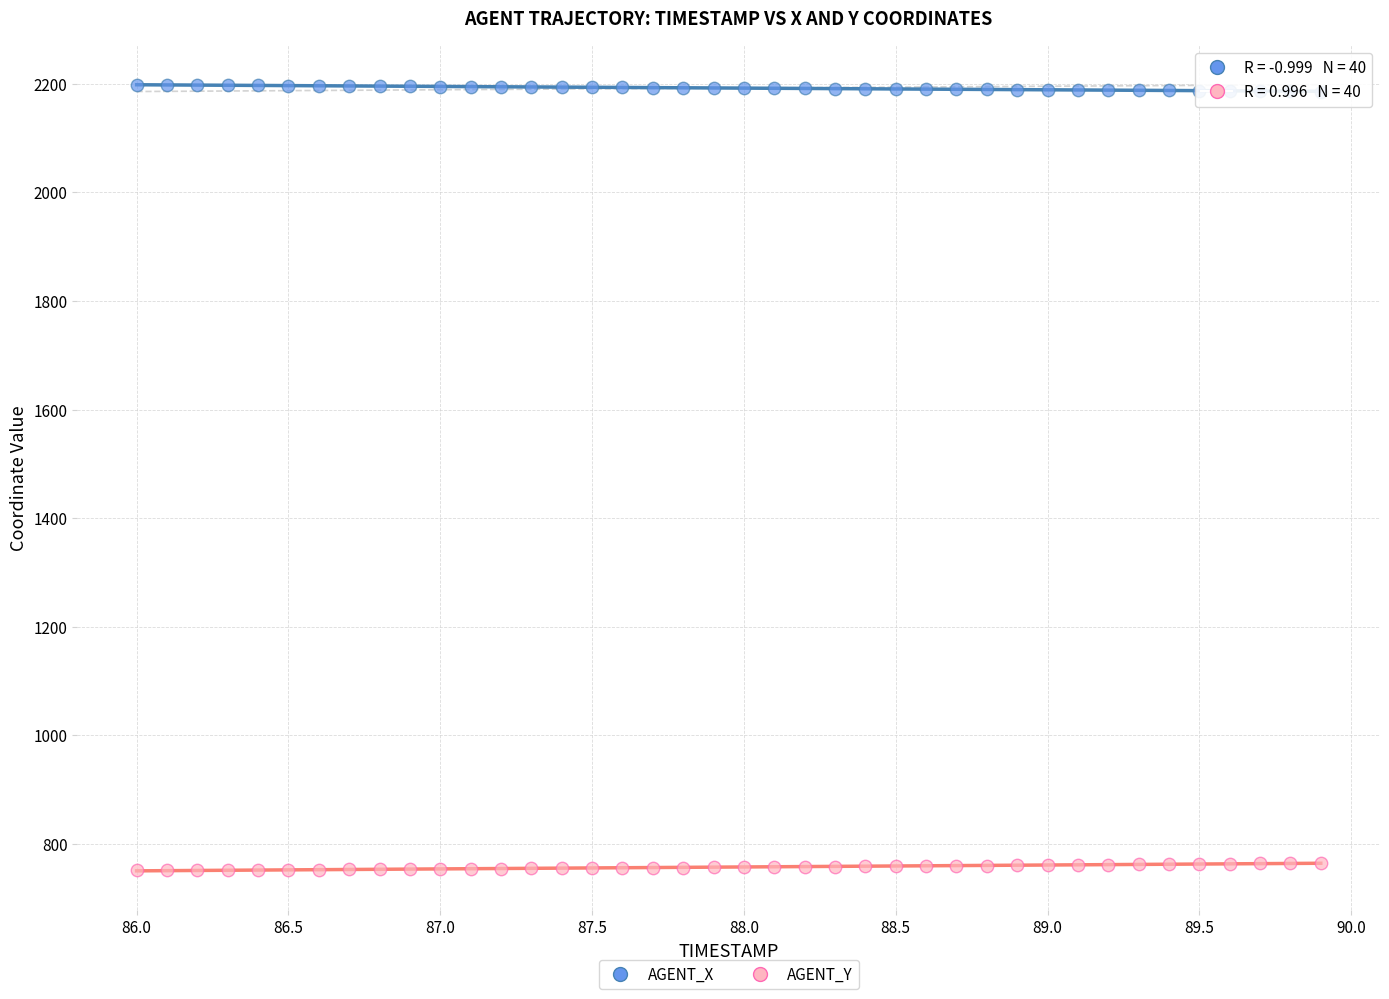

Which series contains the highest Y value?

AGENT_X